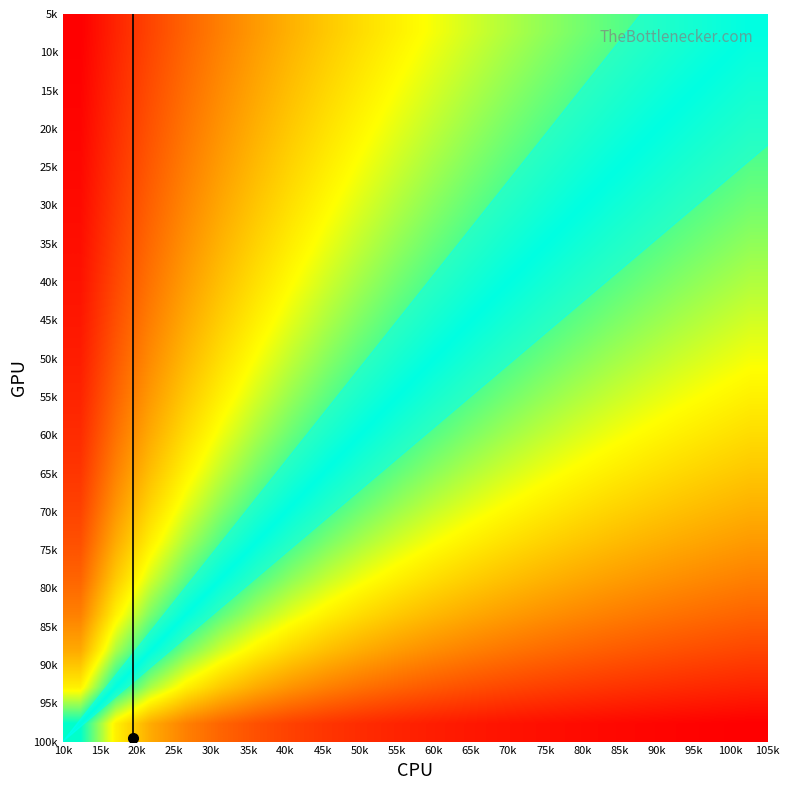

At how many categories does at least one series exceed 31?

20